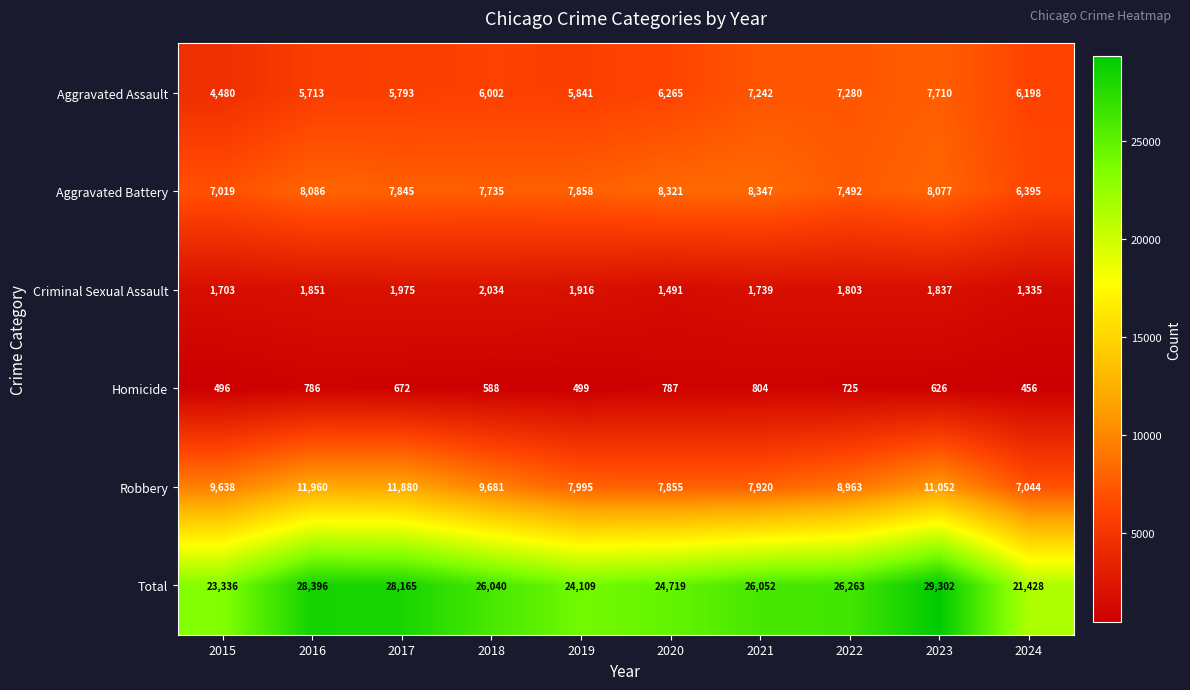

How many values in the Aggravated Assault series are below 6198?

5